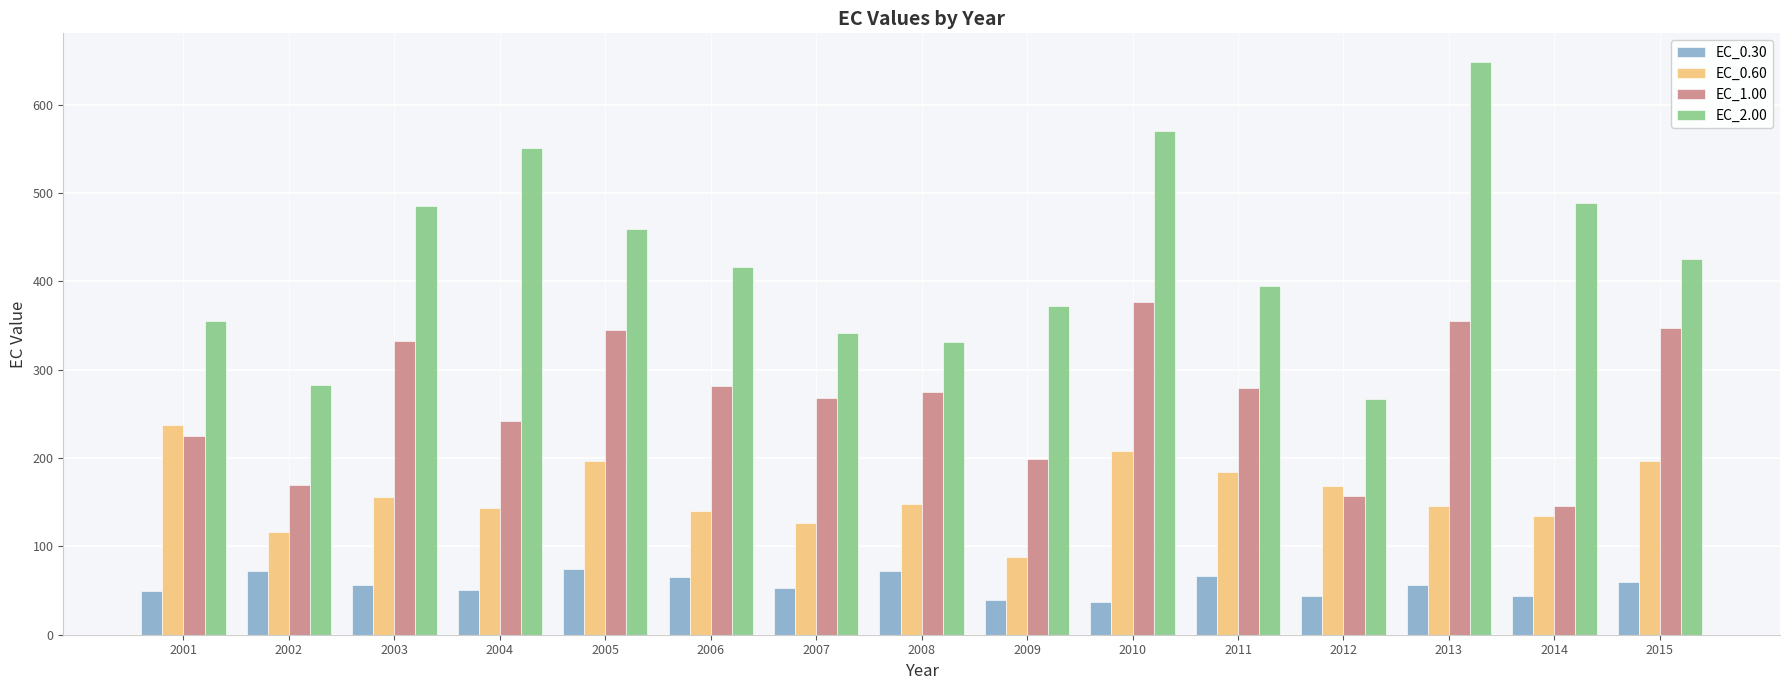

How many bars are there in total?

60